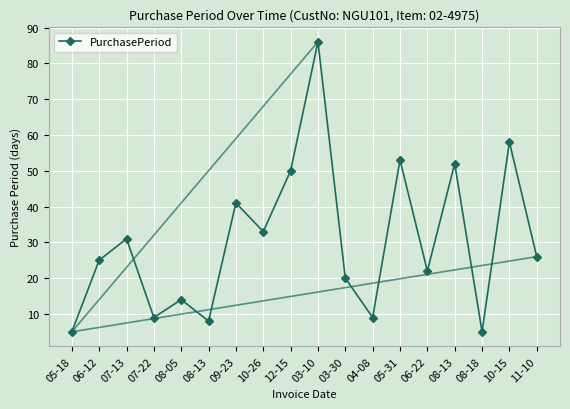

What is the average value?

30